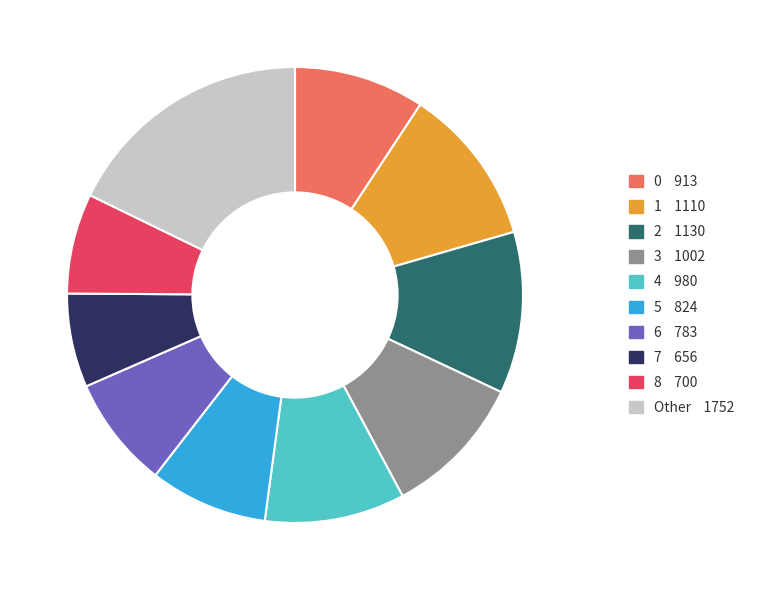

Does any single category account for the majority?

No